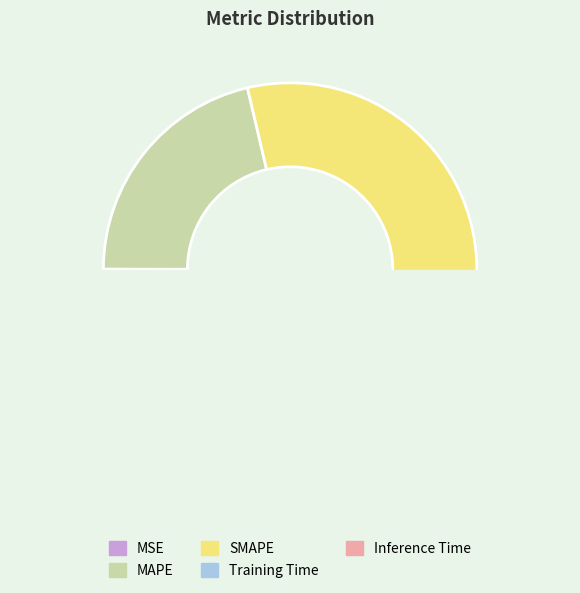

Is there any slice that represents more than half of the pie?

No